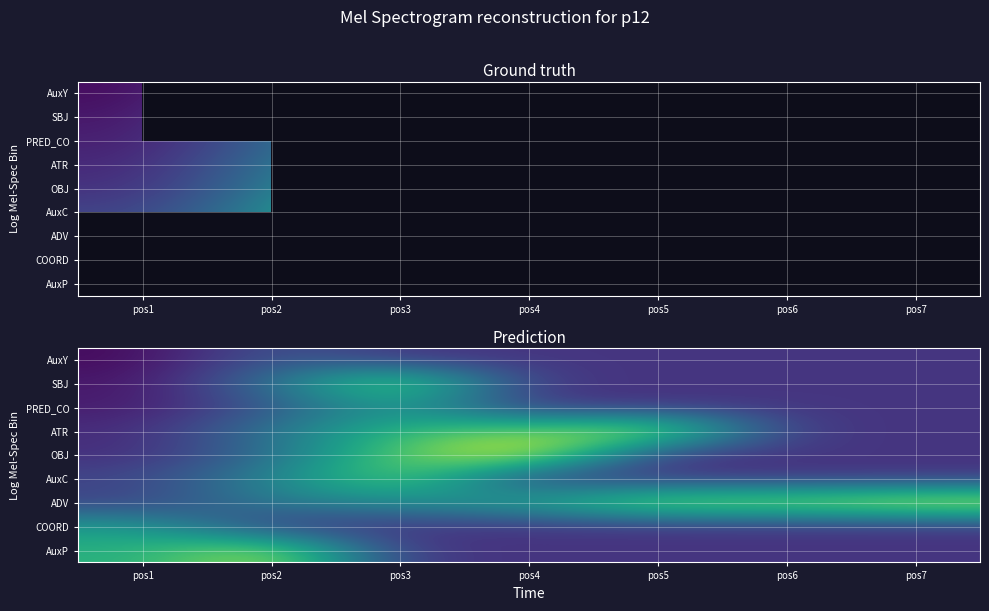

At which category is the sum across all series the highest?

pos3